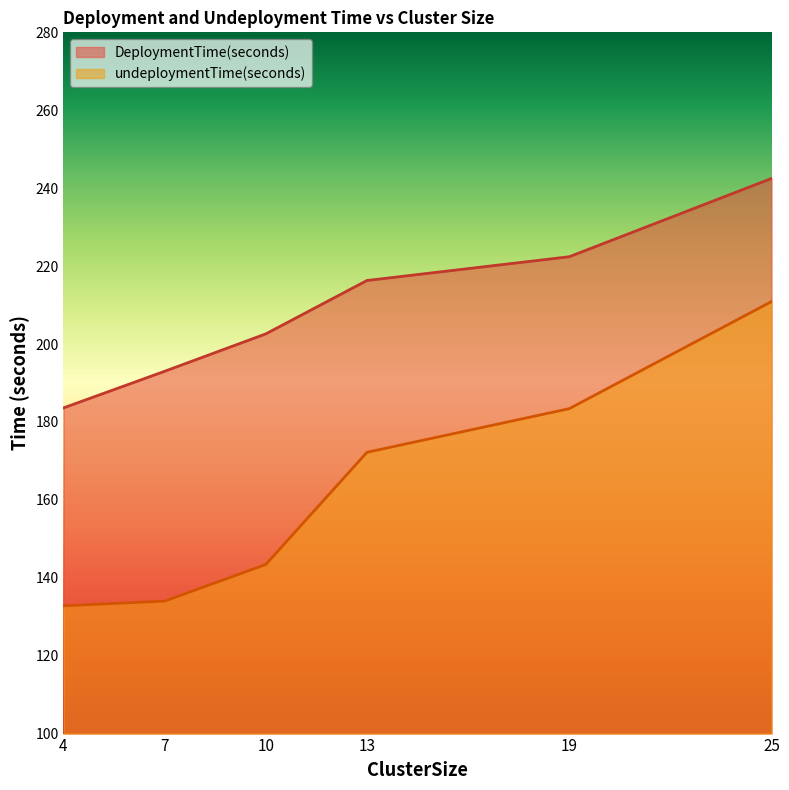

True or false: undeploymentTime(seconds) and DeploymentTime(seconds) intersect in this chart.

False